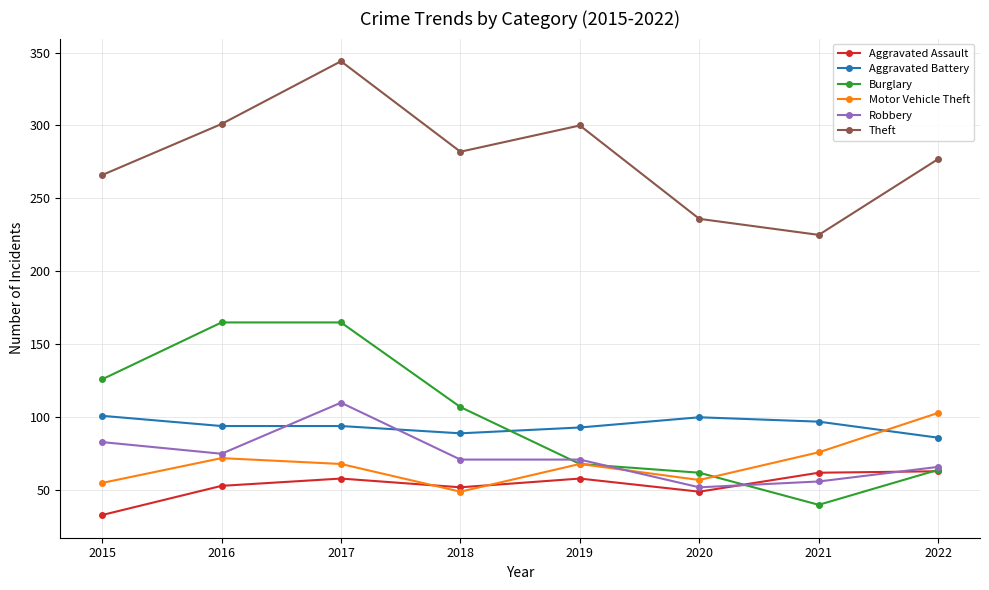

What is the maximum value for Aggravated Assault?

63